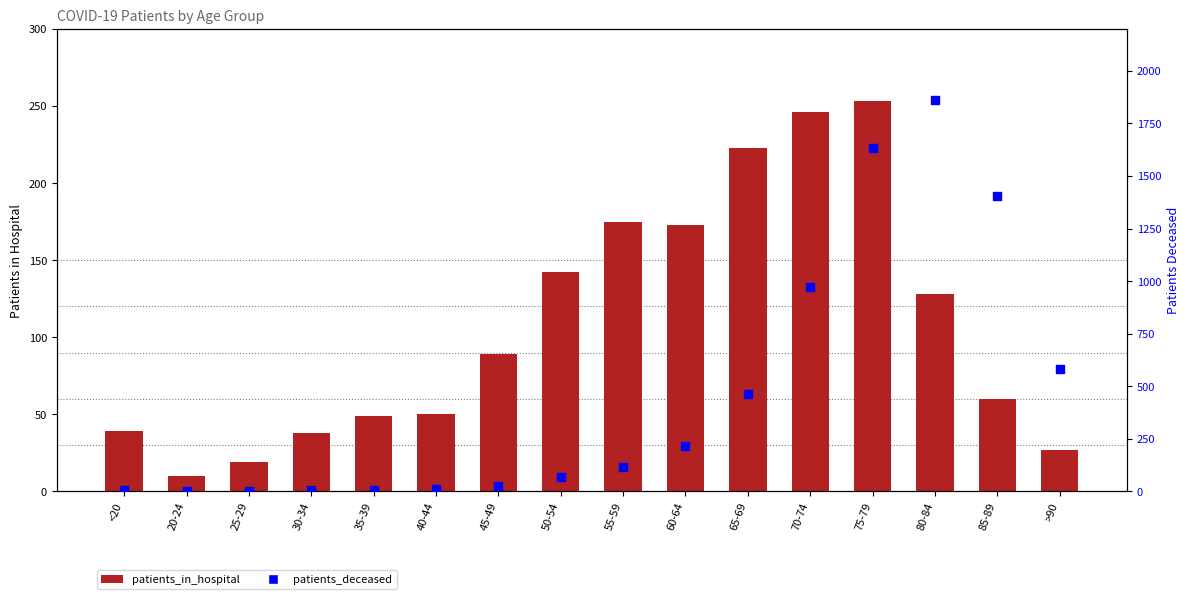

Which series has the largest total across all categories?

patients_deceased